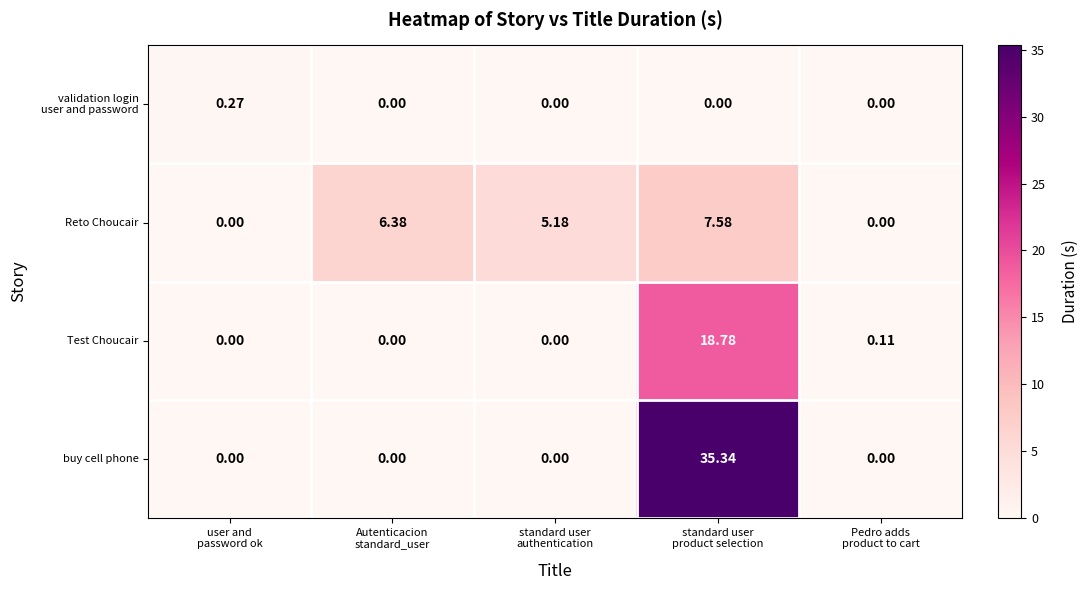

What is the difference between the highest and lowest values at standard user
product selection?

35.3